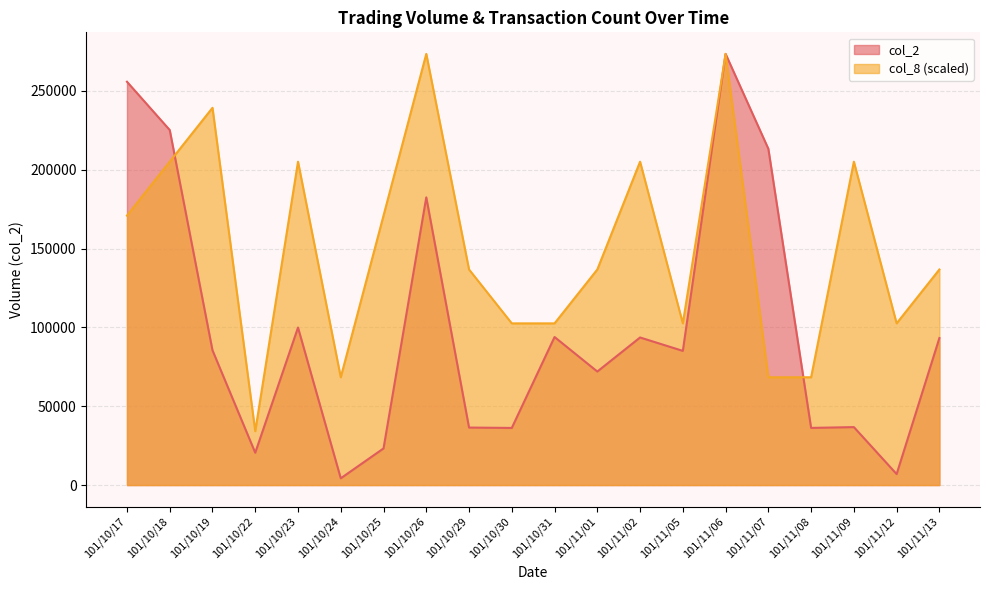

What is the label of the 20th point from the right?

101/10/17